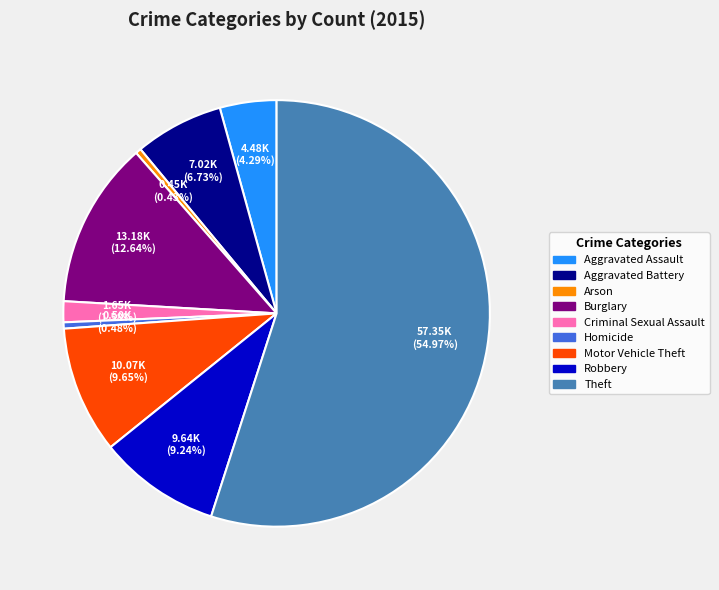

Count the number of slices in the pie.

9